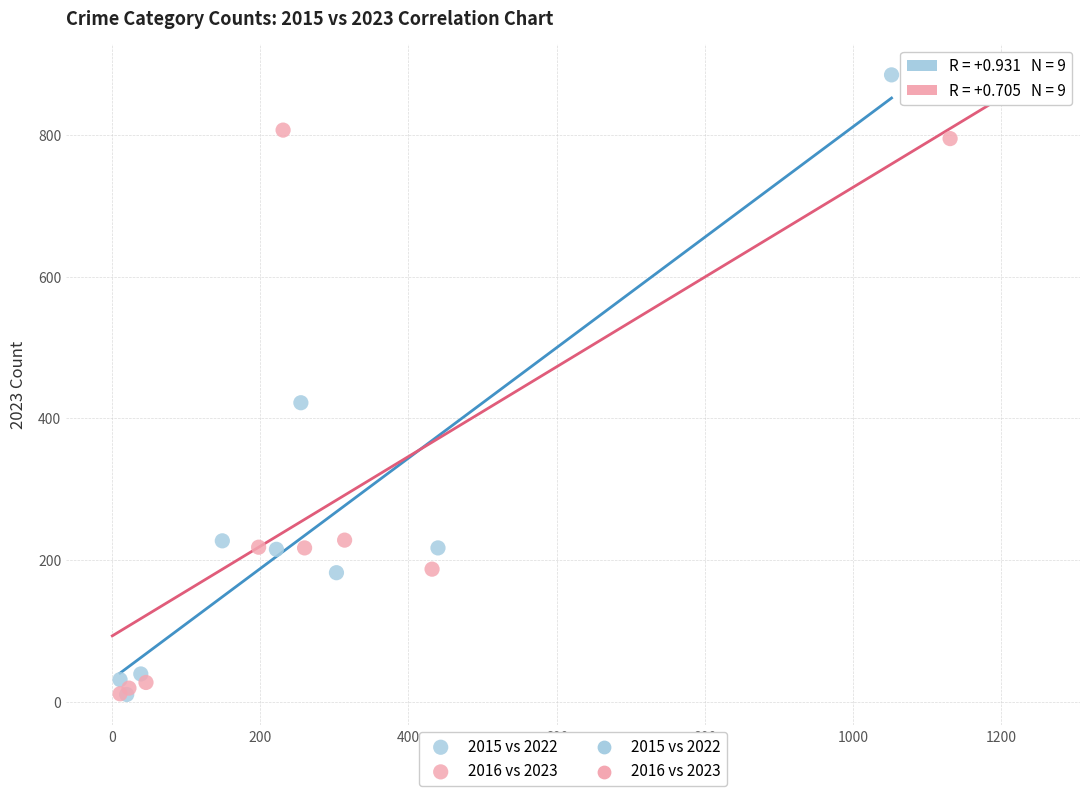

Which series has the widest spread of Y values?

2015 vs 2022